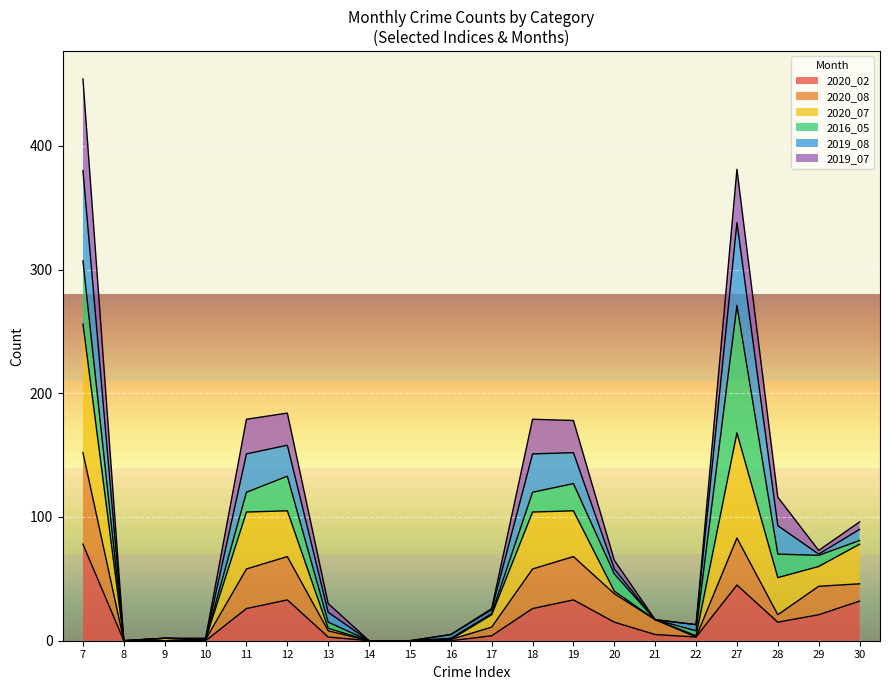

Does the chart display data point markers on the line(s)?

No